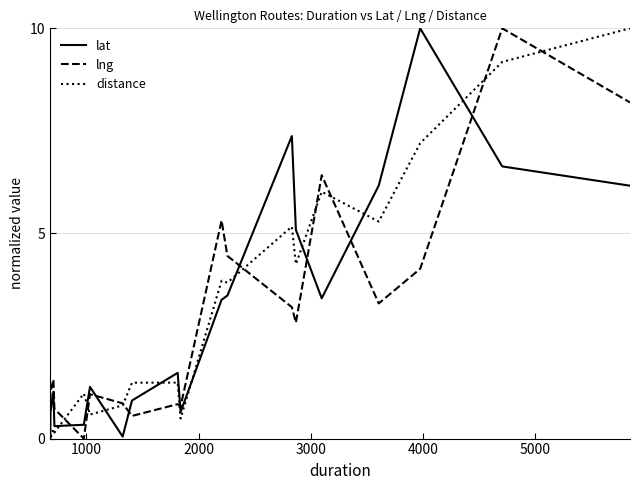

What are all the series names shown in the legend?

lat, lng, distance